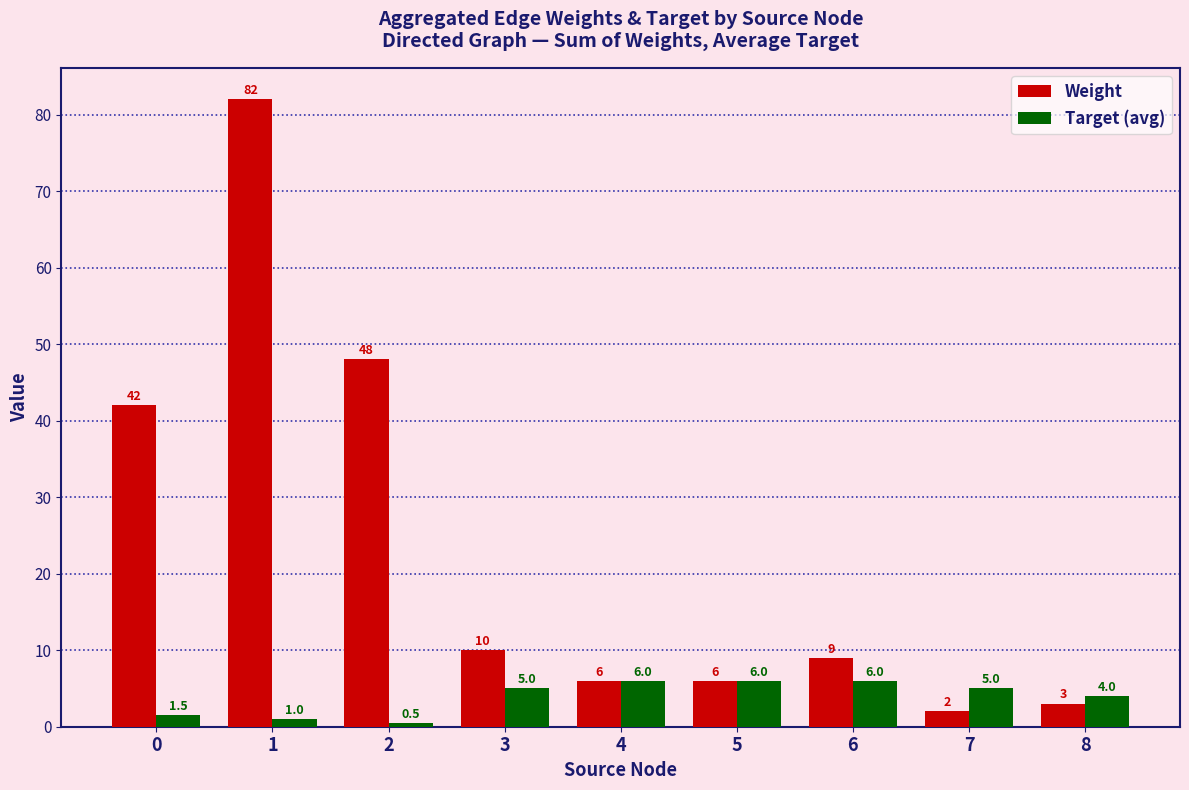

Reading right to left, transcribe all the data shown in this chart.

Weight: 3.0	2.0	9.0	6.0	6.0	10.0	48.0	82.0	42.0
Target (avg): 4.0	5.0	6.0	6.0	6.0	5.0	0.5	1.0	1.5